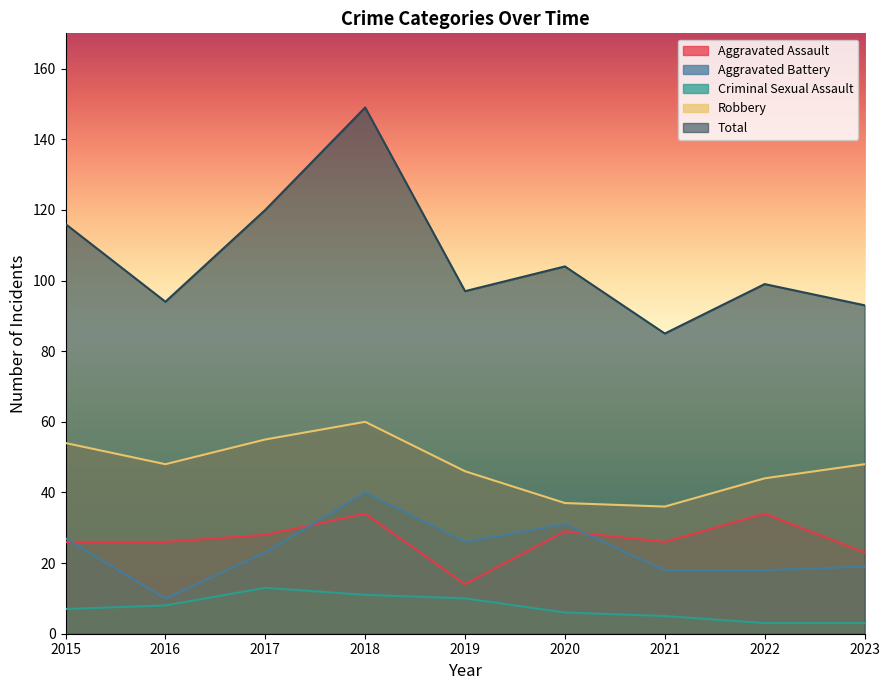

How many distinct data groups are displayed?

5